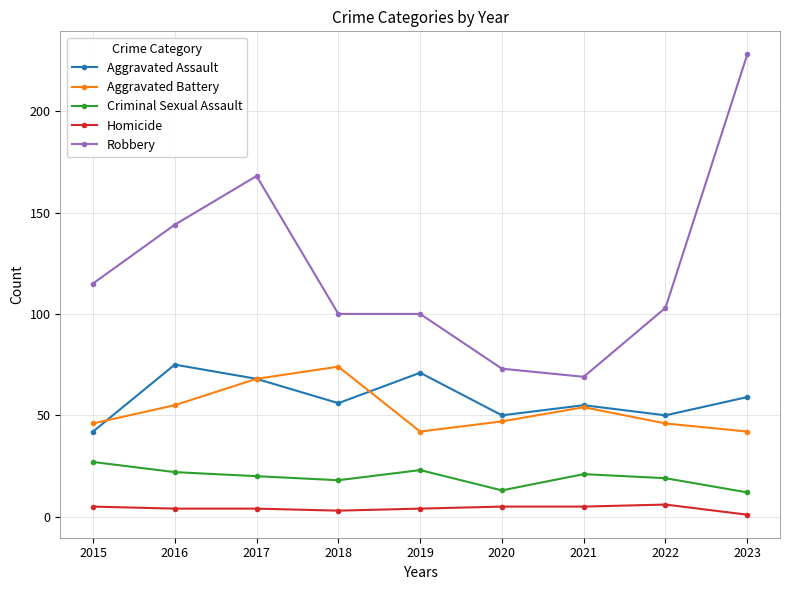

What is the difference between the maximum and minimum values in the Criminal Sexual Assault series?

15